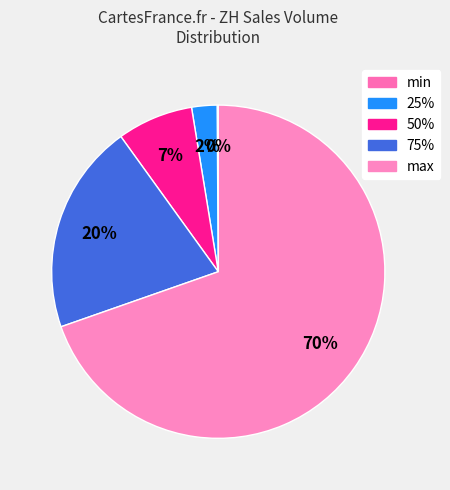

How many segments does this pie chart have?

5